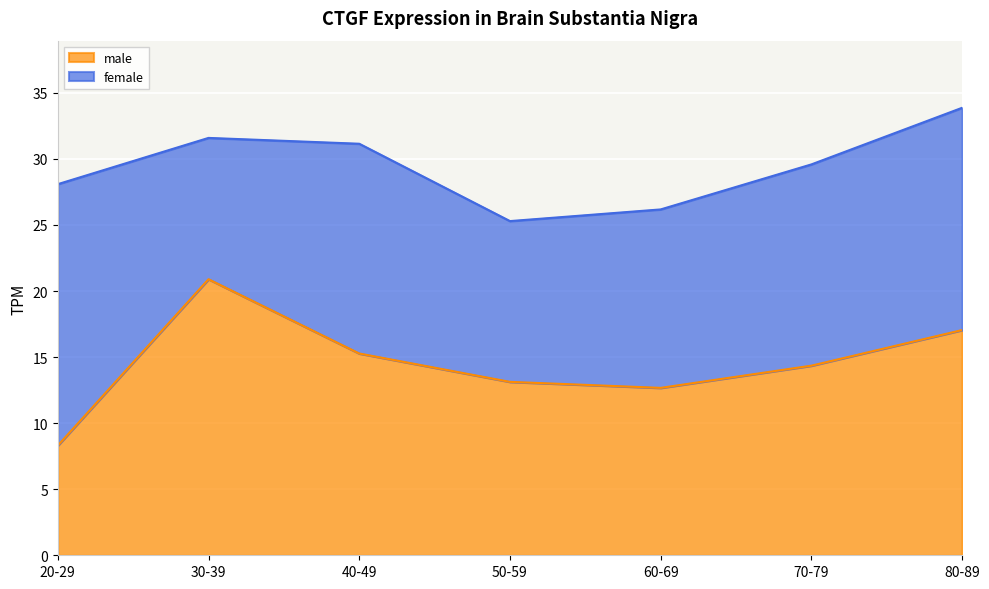

Rank the categories by value from lowest to highest.

20-29, 60-69, 50-59, 70-79, 40-49, 80-89, 30-39